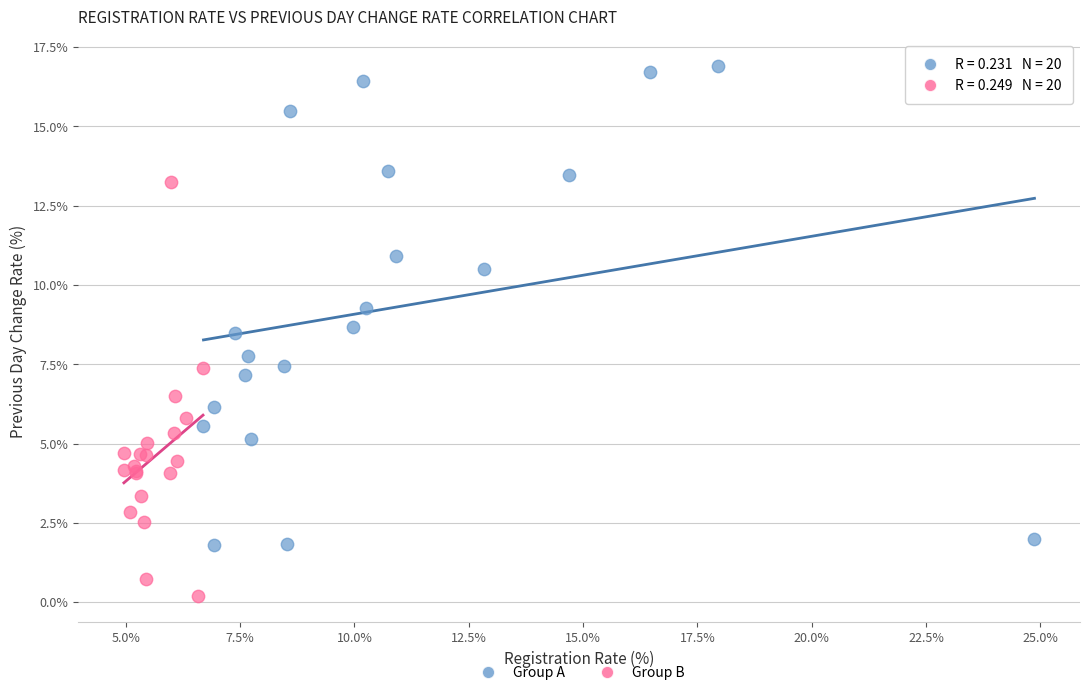

Which series reaches the maximum Y coordinate?

Group A